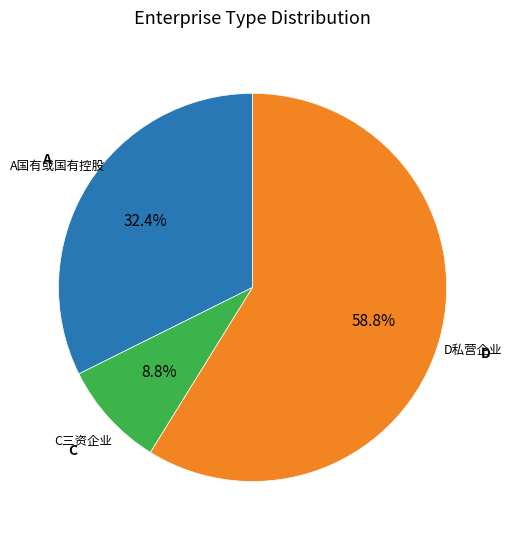

What is the total percentage of D私营企业 and C三资企业?

67.6%